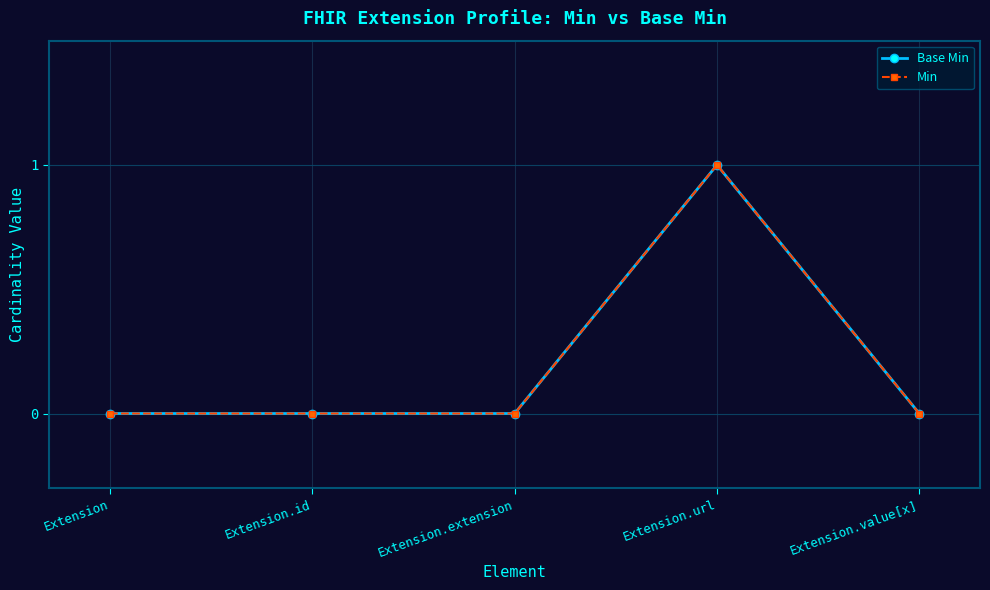

Is this an area chart (filled region under the line)?

No